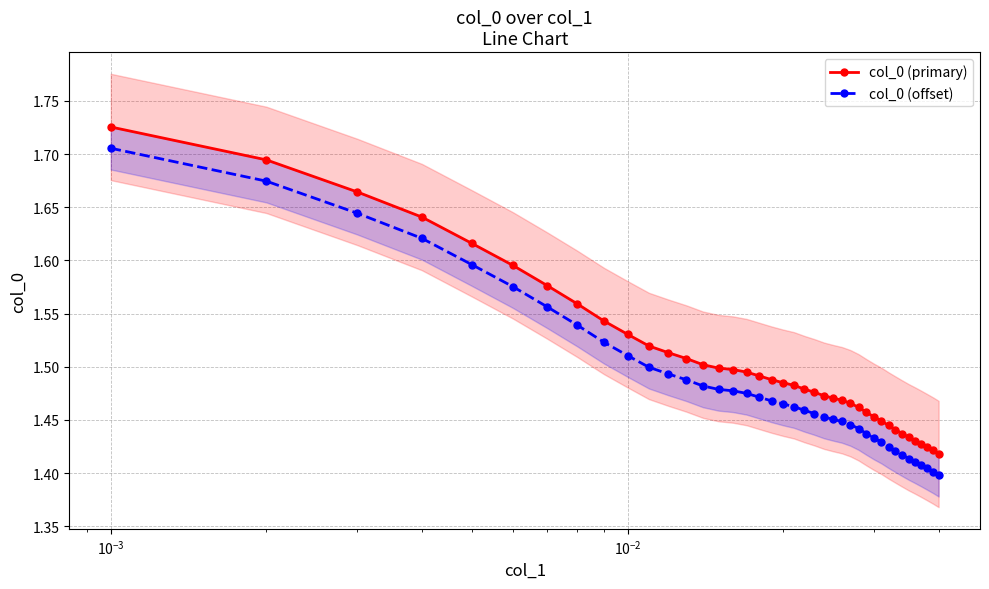

Is this an area chart (filled region under the line)?

No